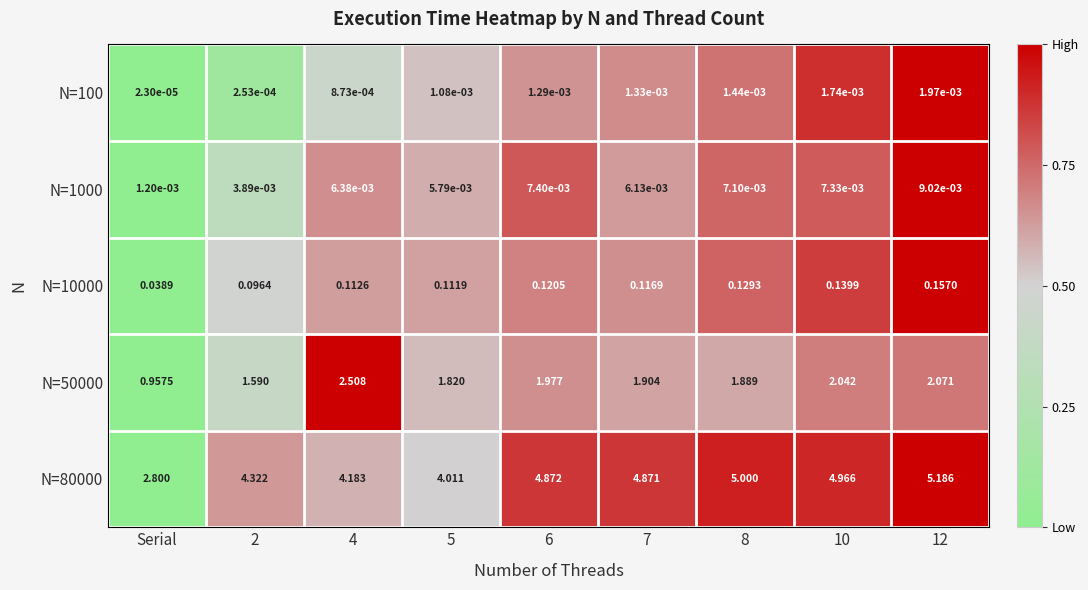

At which category does the chart reach its peak across all series?

12